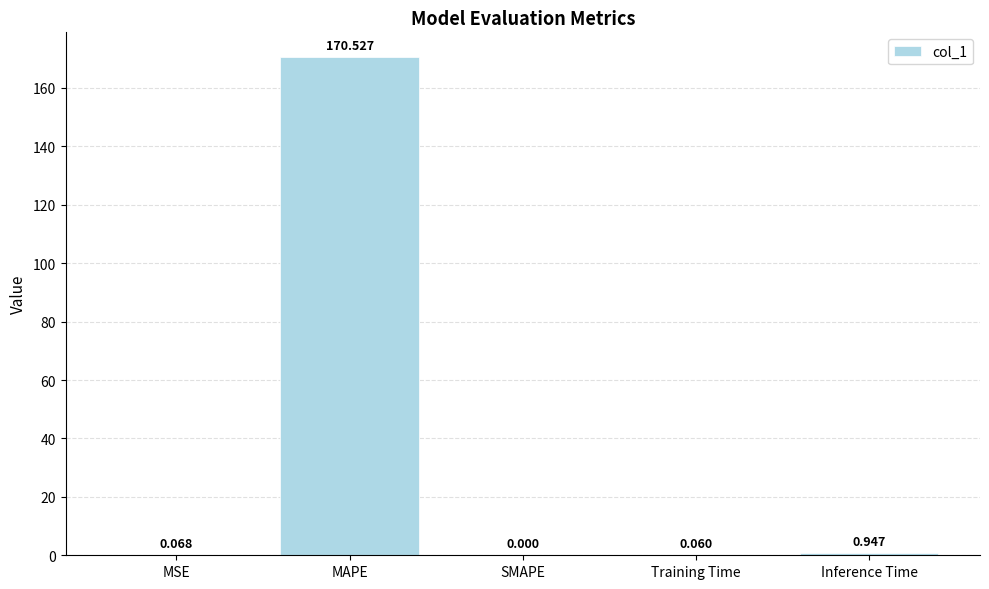

How many categories are shown in the chart?

5